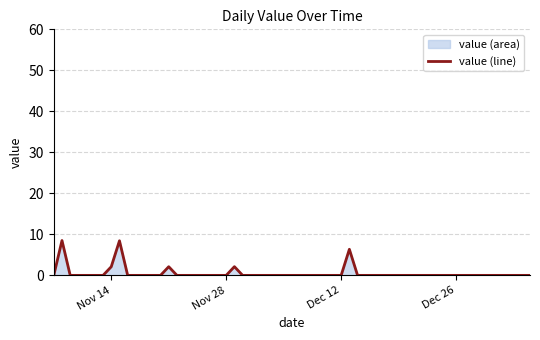

Does the chart have visible grid lines?

Yes